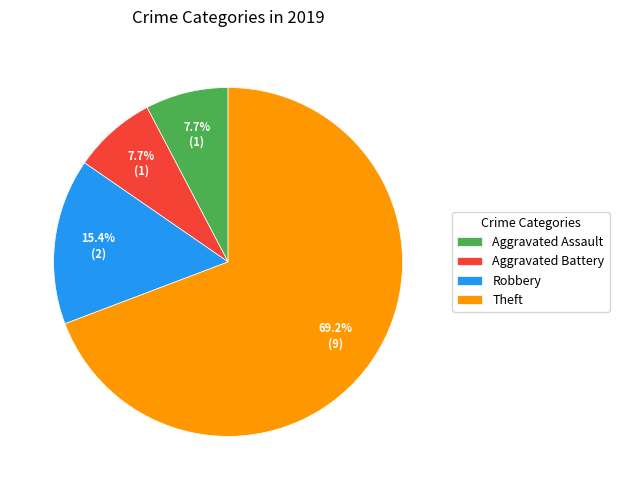

The Theft slice represents 69% of the pie. True or false?

True